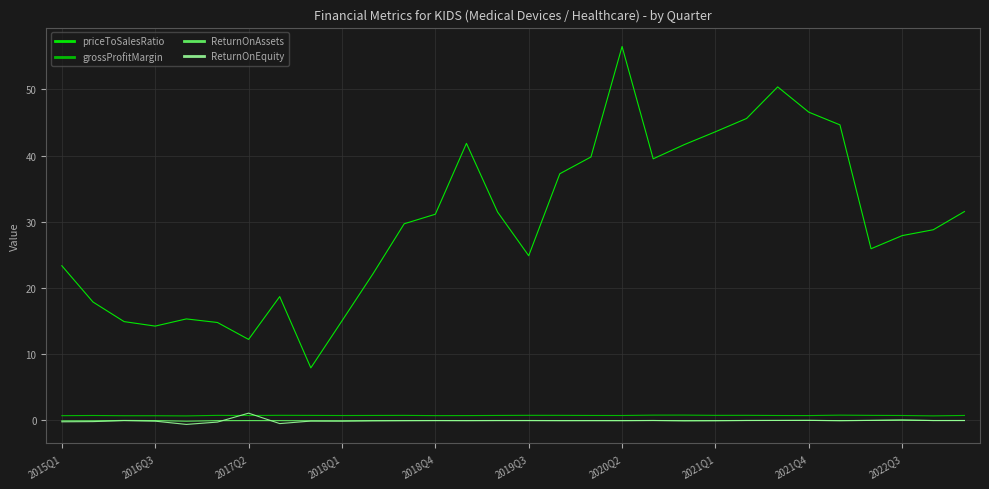

How many lines are shown in the chart?

4